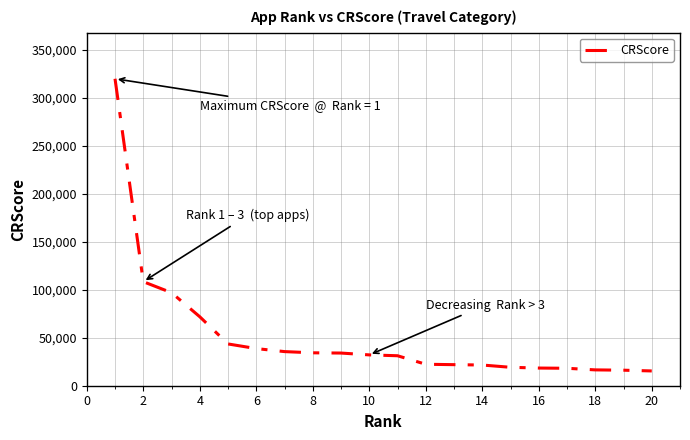

How many categories are shown in the chart?

20